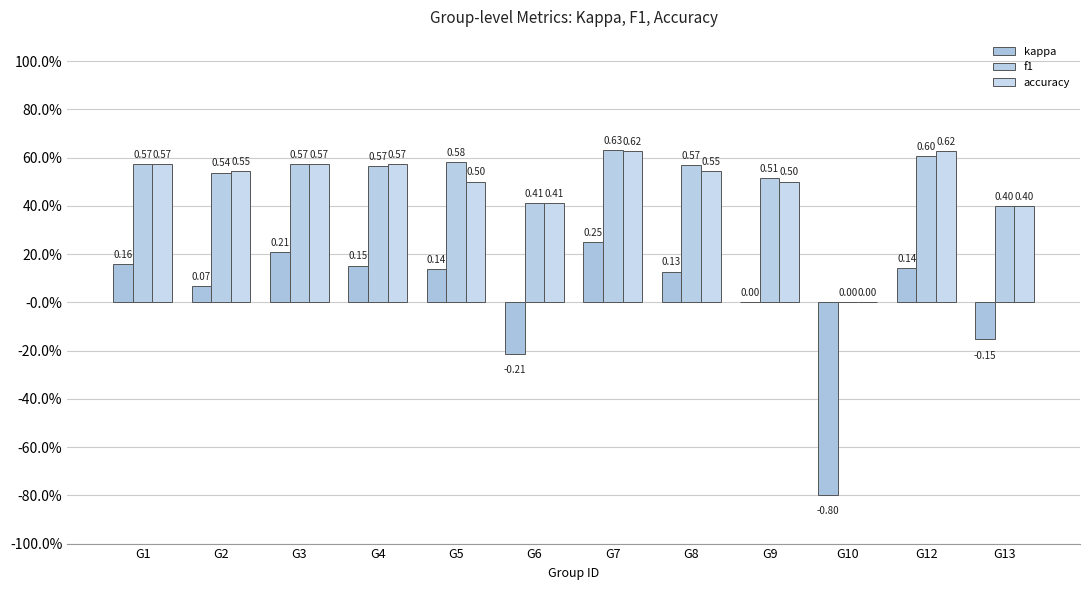

Reading left to right, transcribe all the data shown in this chart.

kappa: 0.2	0.1	0.2	0.2	0.1	-0.2	0.2	0.1	0.0	-0.8	0.1	-0.2
f1: 0.6	0.5	0.6	0.6	0.6	0.4	0.6	0.6	0.5	0.0	0.6	0.4
accuracy: 0.6	0.5	0.6	0.6	0.5	0.4	0.6	0.5	0.5	0.0	0.6	0.4